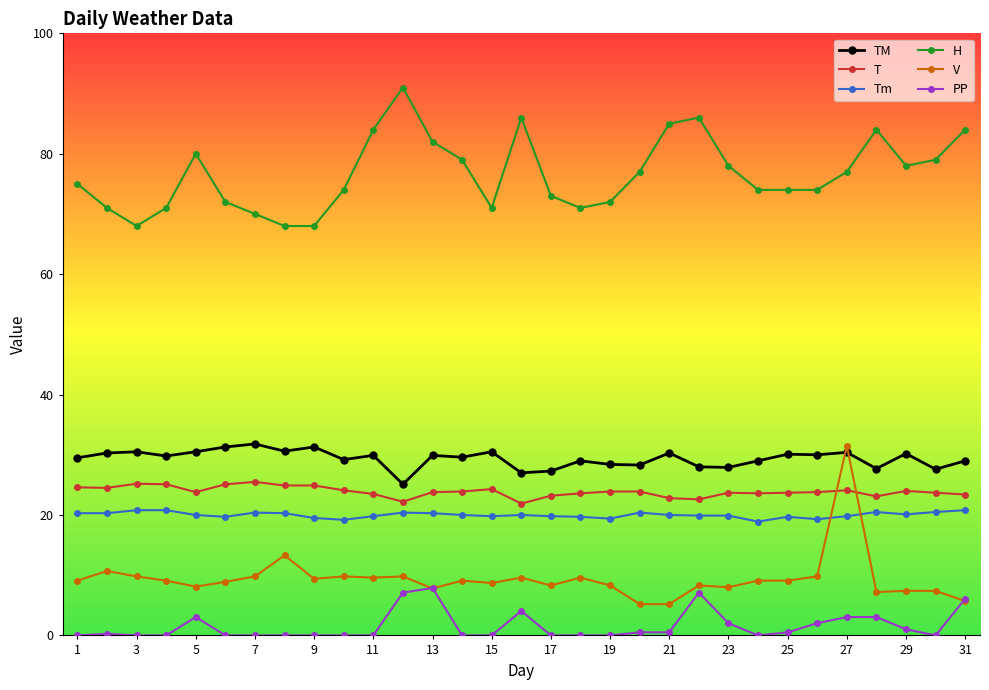

True or false: T and PP cross at least once.

False